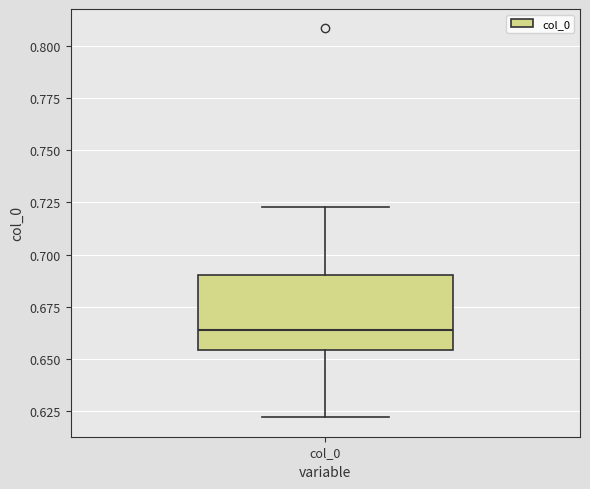

Transcribe this box plot: give where the median line is, the range the box spans, and where the two whiskers end, as read against the y-axis. The values are not printed on the chart, so give them approximately, as read against the axis.

median 0.665, box 0.655 to 0.690, whiskers 0.620 to 0.725